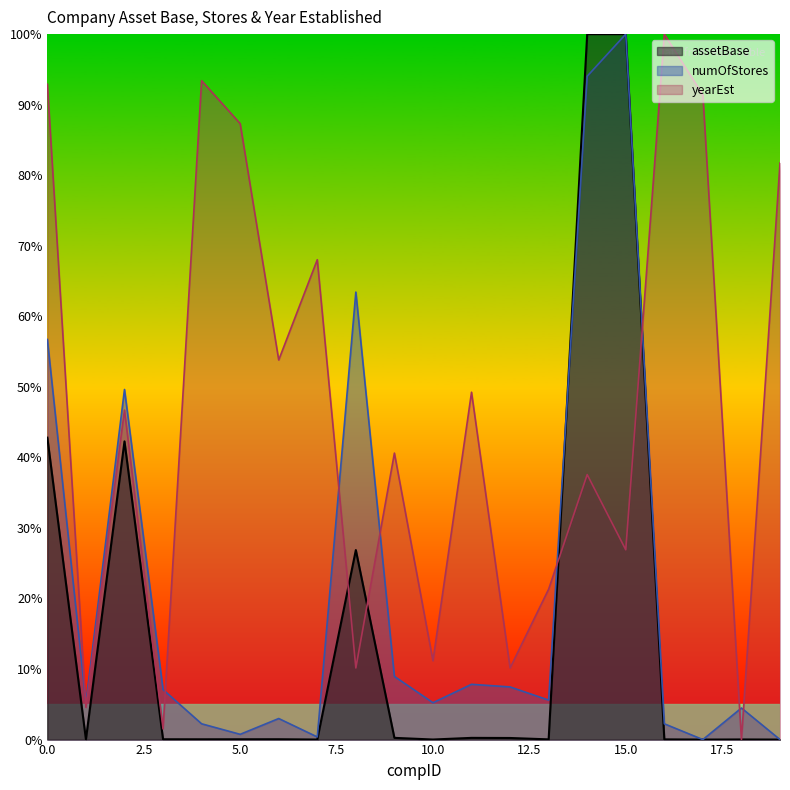

List the series in order of their peak value, highest first.

assetBase, numOfStores, yearEst